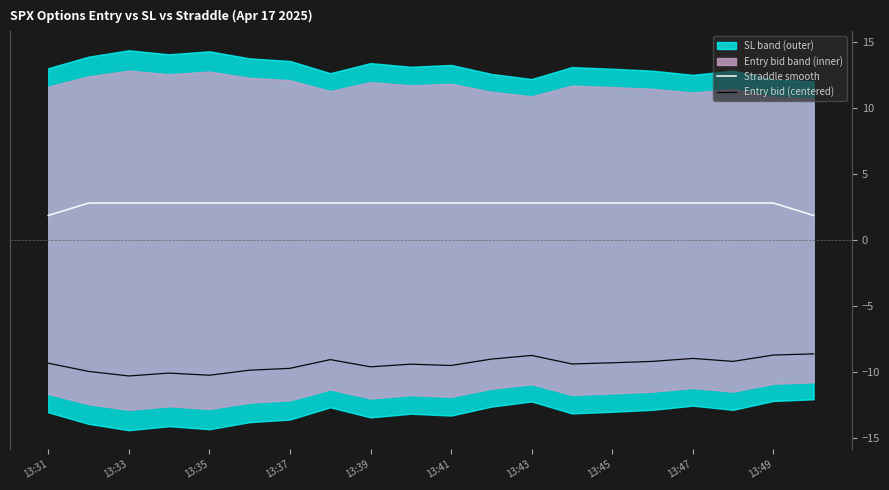

The Straddle smooth series shows 4.8 at 13:43. True or false?

False